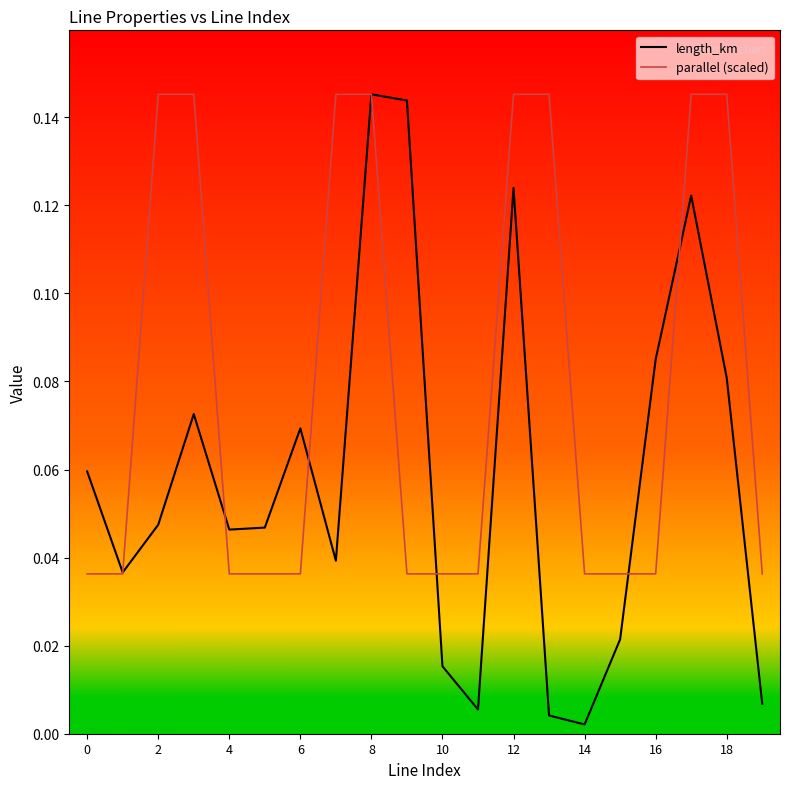

Which series has the widest spread of values?

length_km